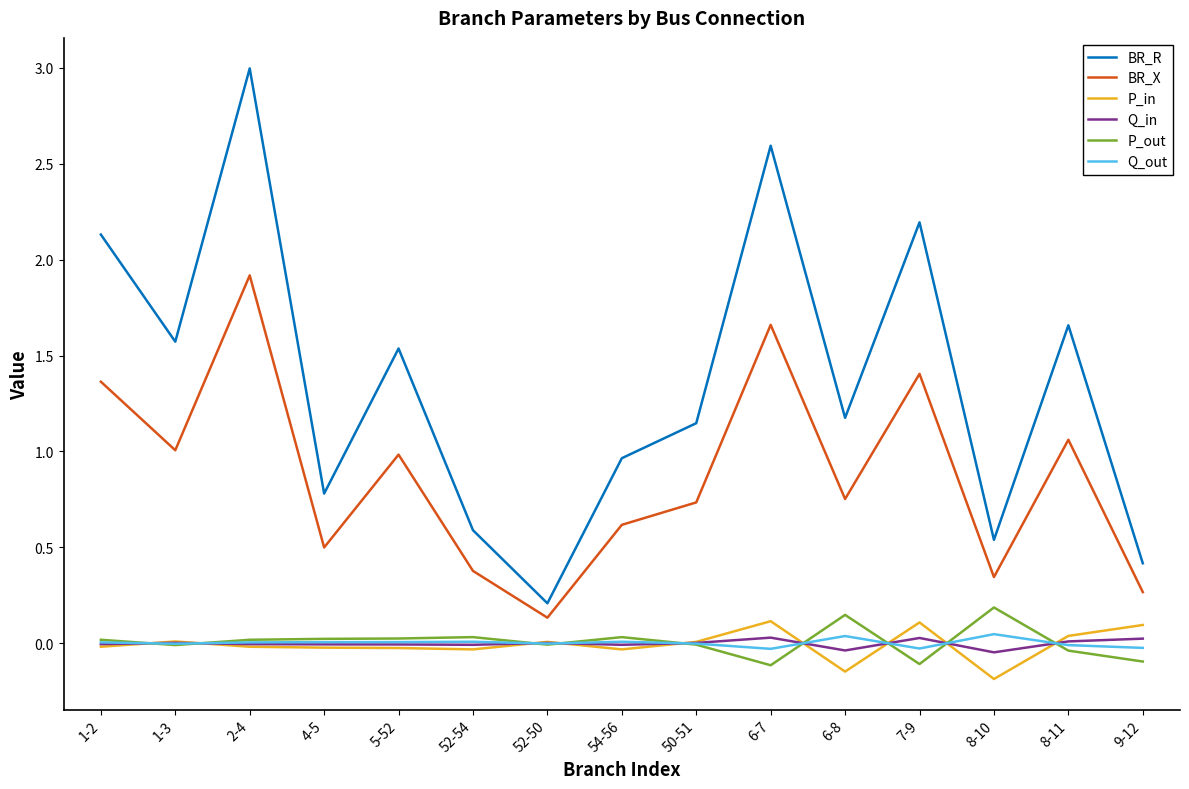

What position from the right is 1-3?

14